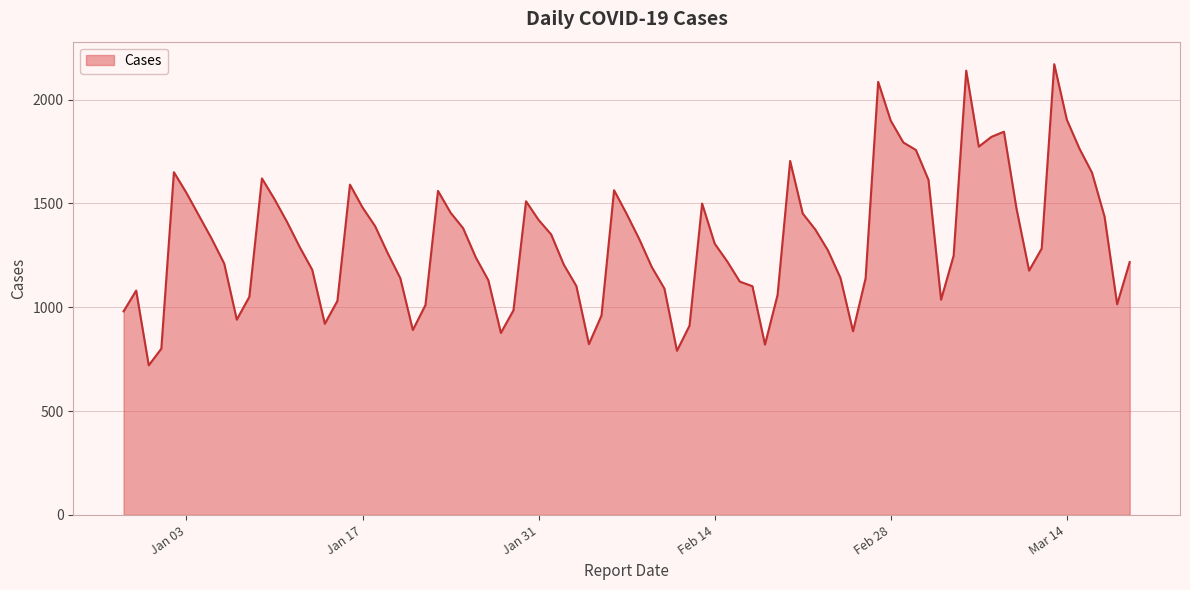

What is the maximum value shown in the chart?

2170